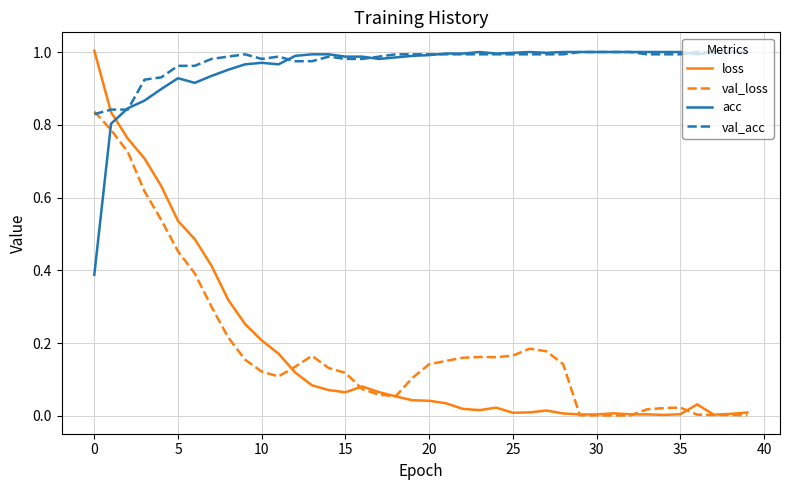

Which series has the largest range (max minus min)?

loss